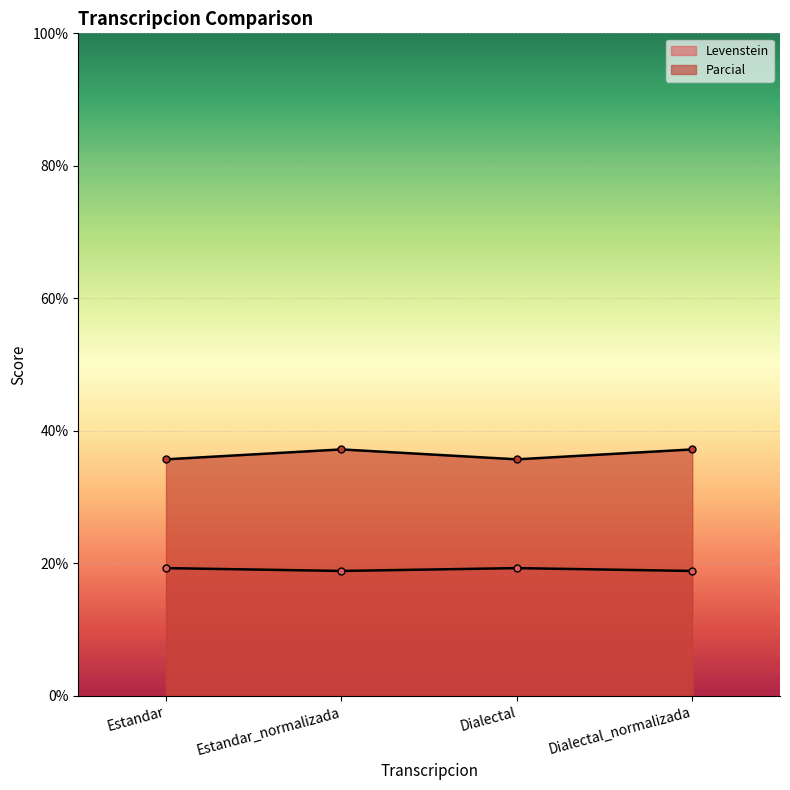

Reading left to right, extract all data points from this chart.

Levenstein: Estandar=35.7	Estandar_normalizada=37.2	Dialectal=35.7	Dialectal_normalizada=37.2
Parcial: Estandar=19.3	Estandar_normalizada=18.9	Dialectal=19.3	Dialectal_normalizada=18.9